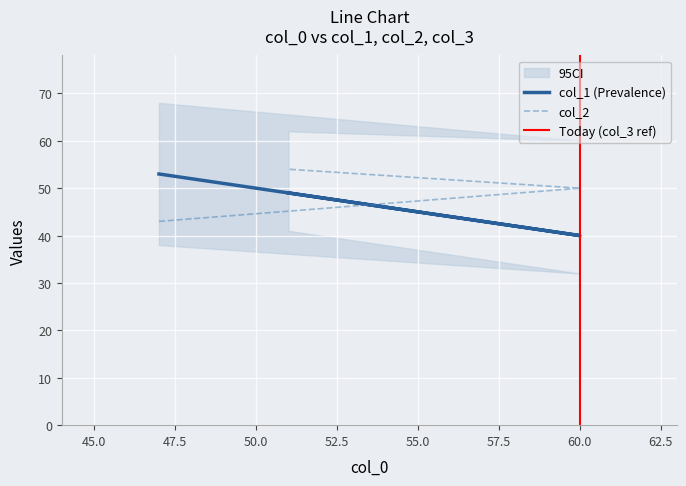

Is this an area chart (filled region under the line)?

No